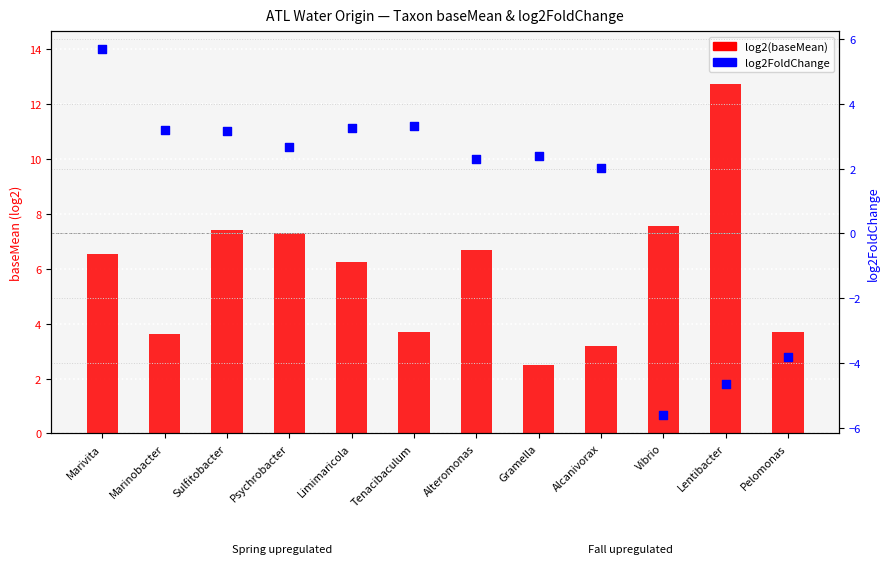

At which category is the sum across all series the highest?

Marivita